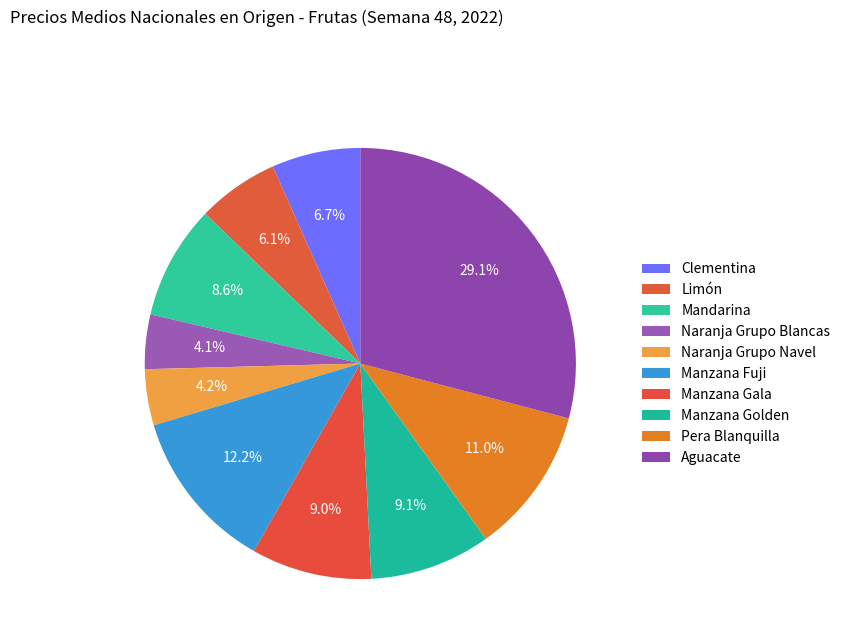

Count the number of slices in the pie.

10